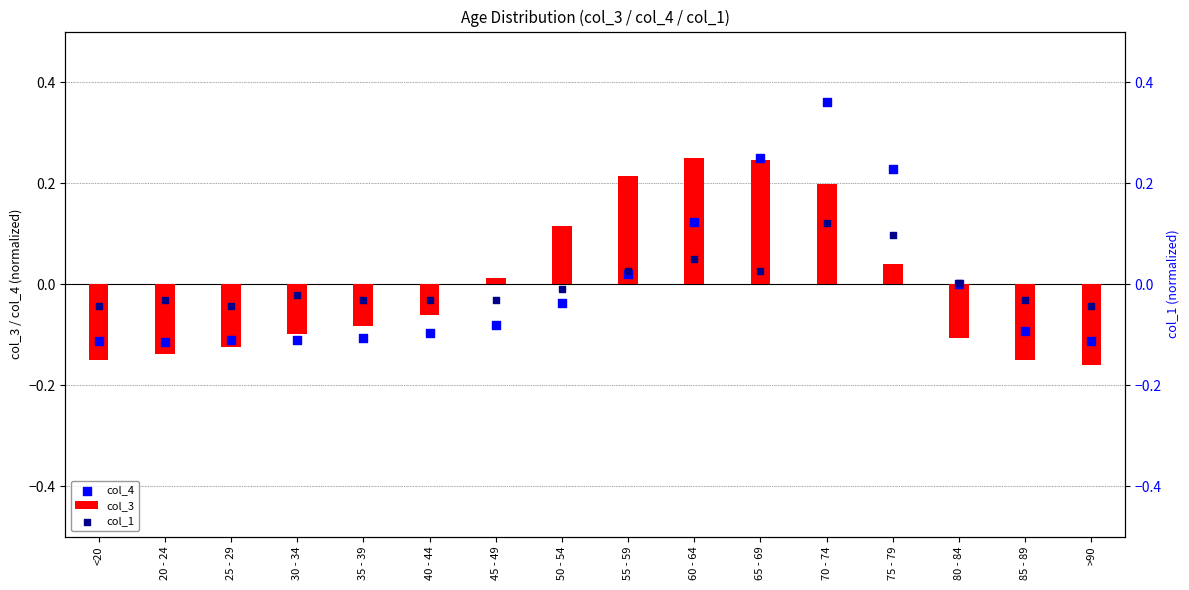

Which series has the largest total across all categories?

col_3